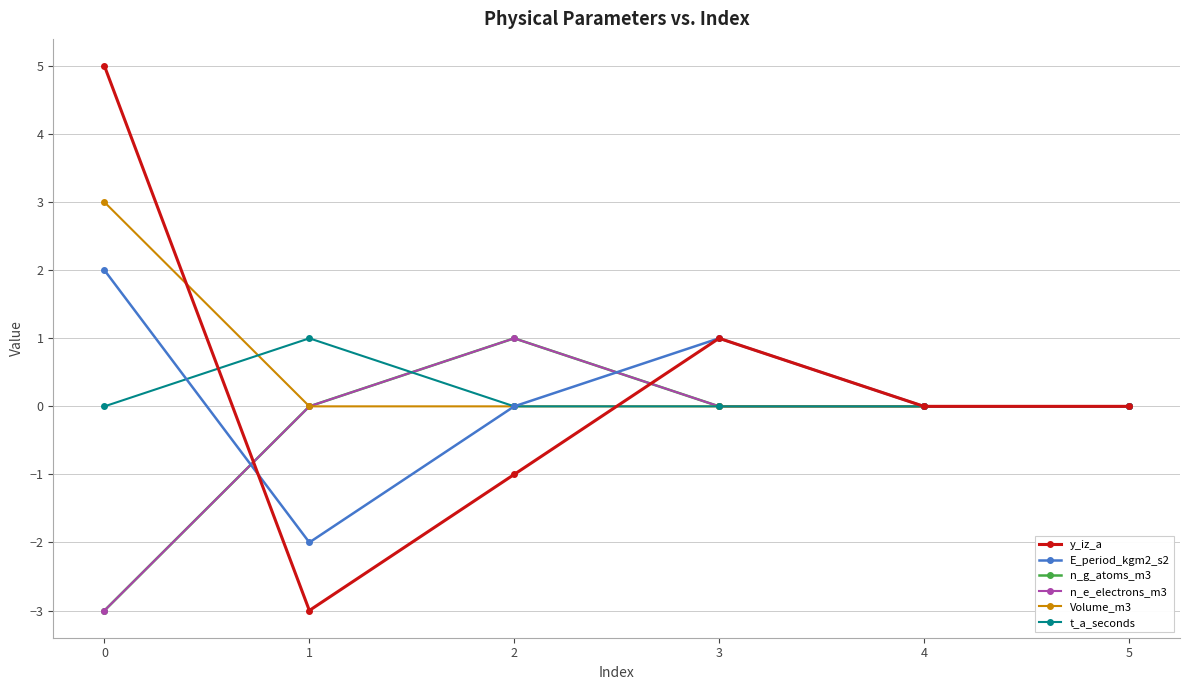

Which series has the largest total across all categories?

Volume_m3